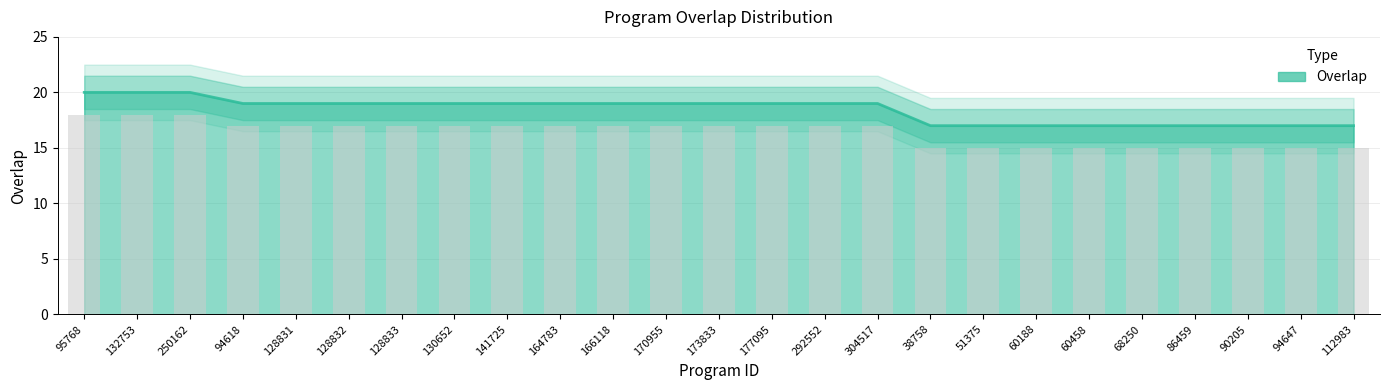

What is the label of the 14th bar from the left?

177095